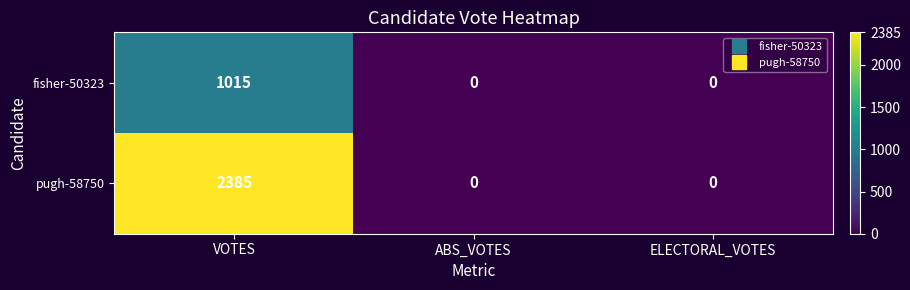

What is the total value across all series at VOTES?

3400